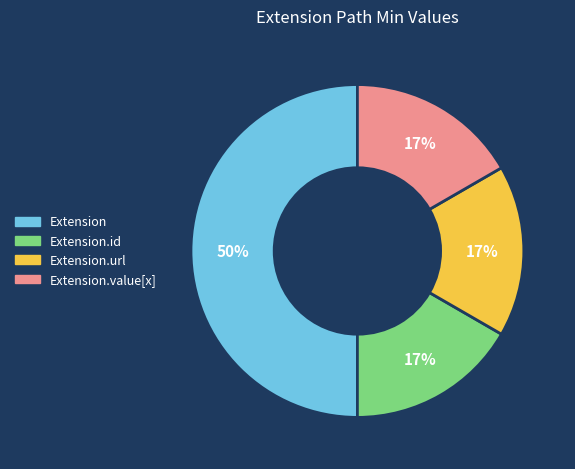

What percentage is the Extension.url slice, to the nearest percent?

17%